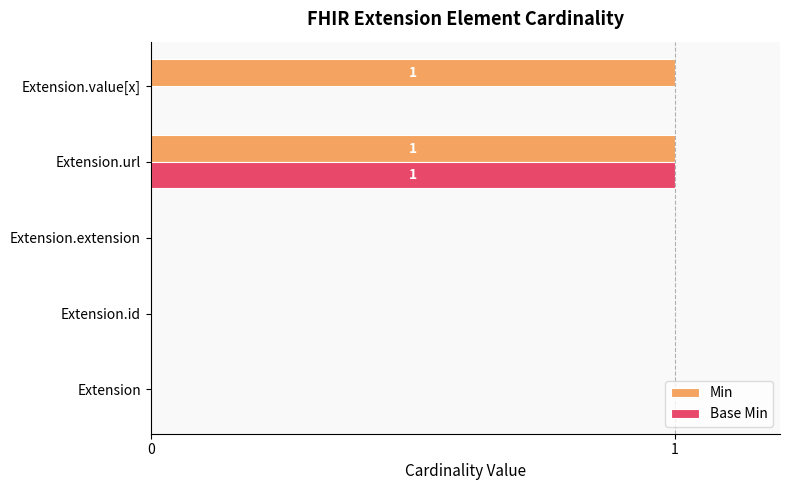

The value of Base Min at Extension.url is 1. True or false?

True